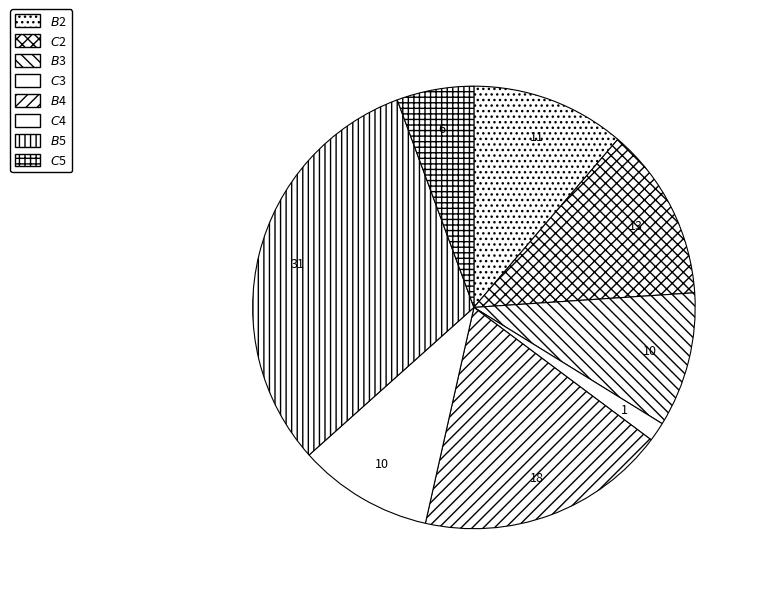

Count the number of slices in the pie.

8